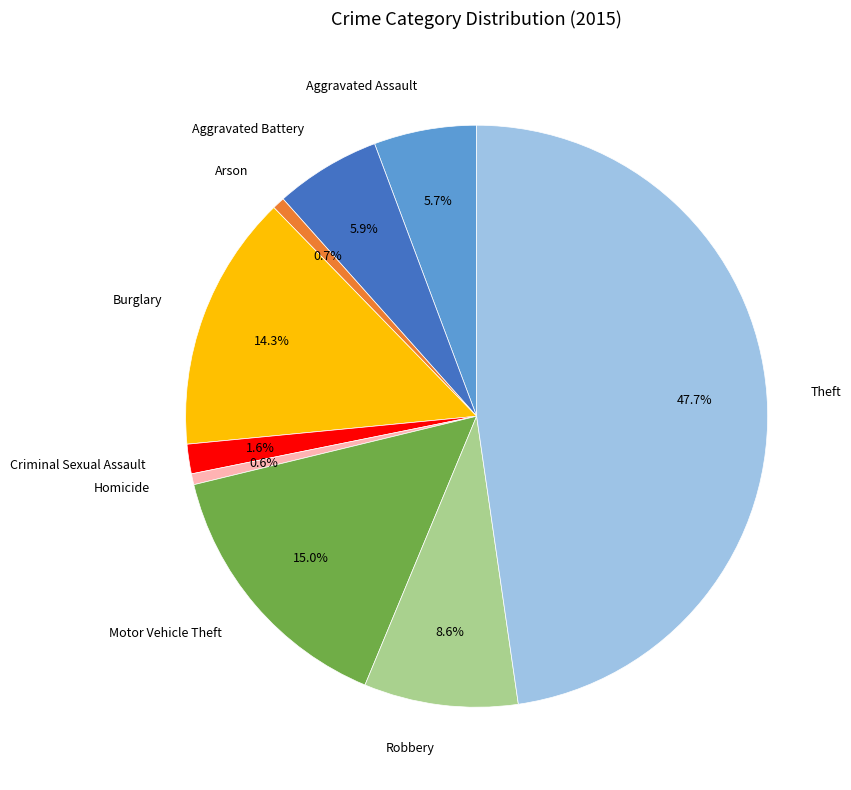

What percentage is the Robbery slice, to the nearest percent?

9%